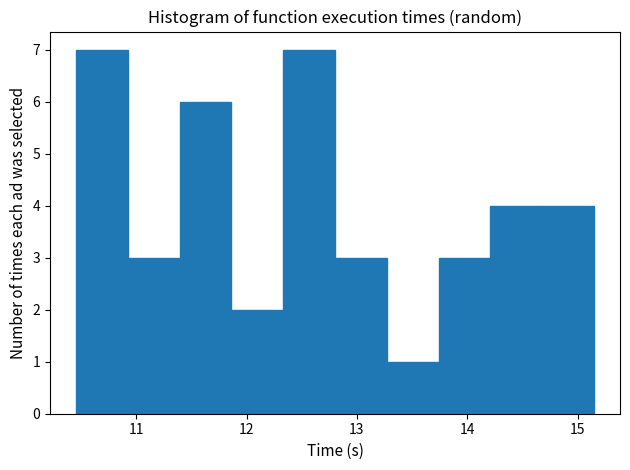

Reading left to right, list every bar in this chart as the range it spans on the x-axis followed by its height. Neither the bar edges nor the heights are printed on the chart, so give them approximately, as read against the axes.

10.5 to 10.9: 7
10.9 to 11.4: 3
11.4 to 11.9: 6
11.9 to 12.3: 2
12.3 to 12.8: 7
12.8 to 13.3: 3
13.3 to 13.7: 1
13.7 to 14.2: 3
14.2 to 14.7: 4
14.7 to 15.1: 4